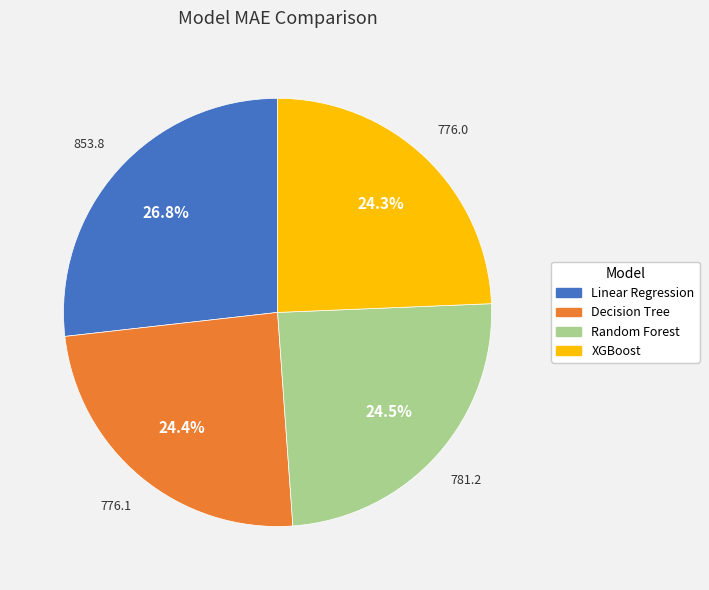

Does Random Forest account for over 50% of the chart?

No